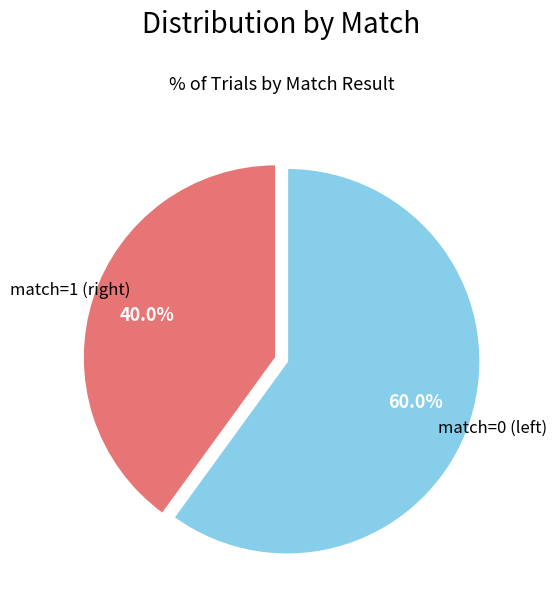

Is there any slice that represents more than half of the pie?

Yes